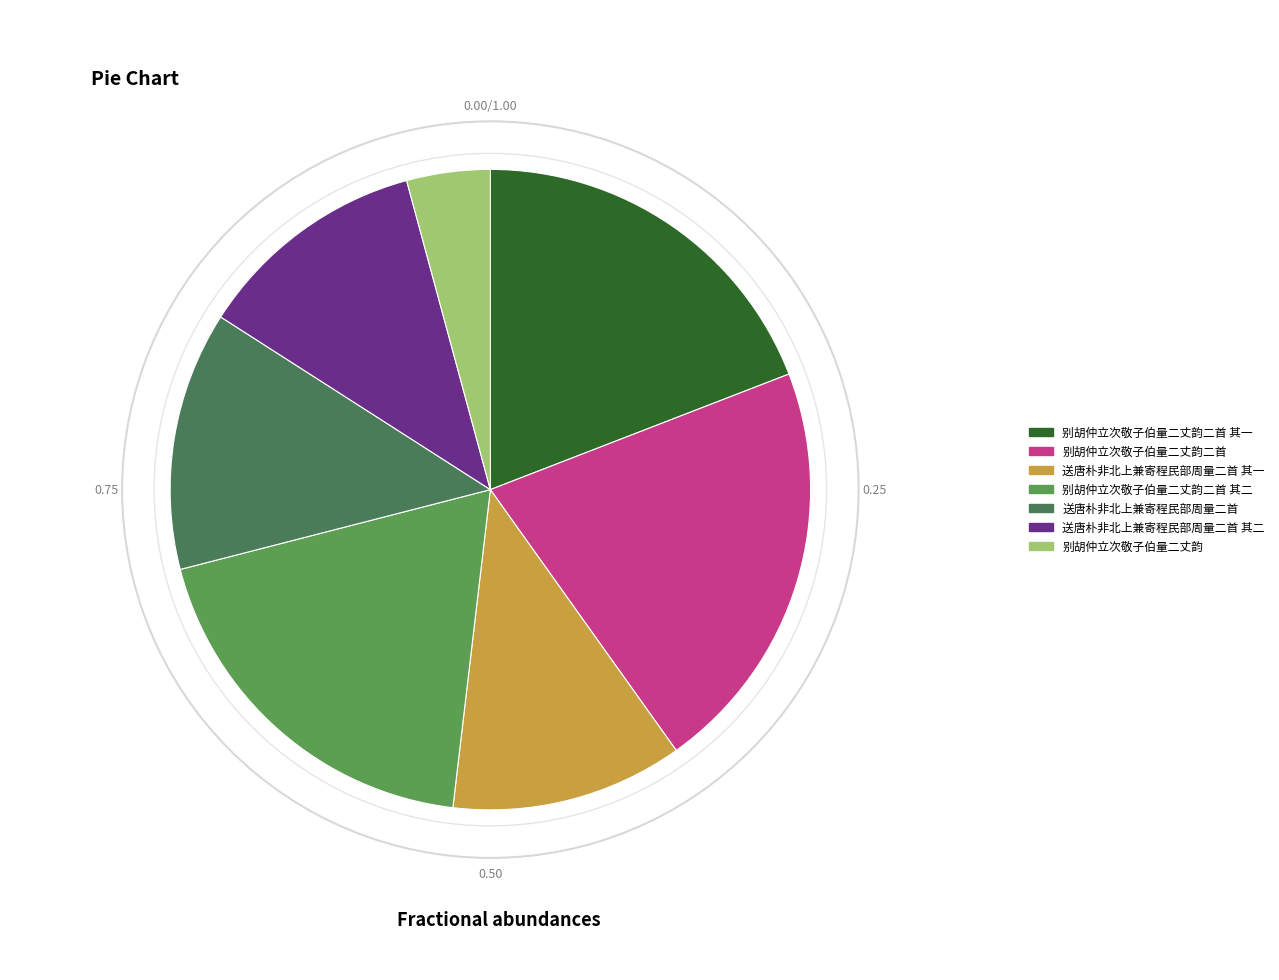

How many slices are in this pie chart?

7